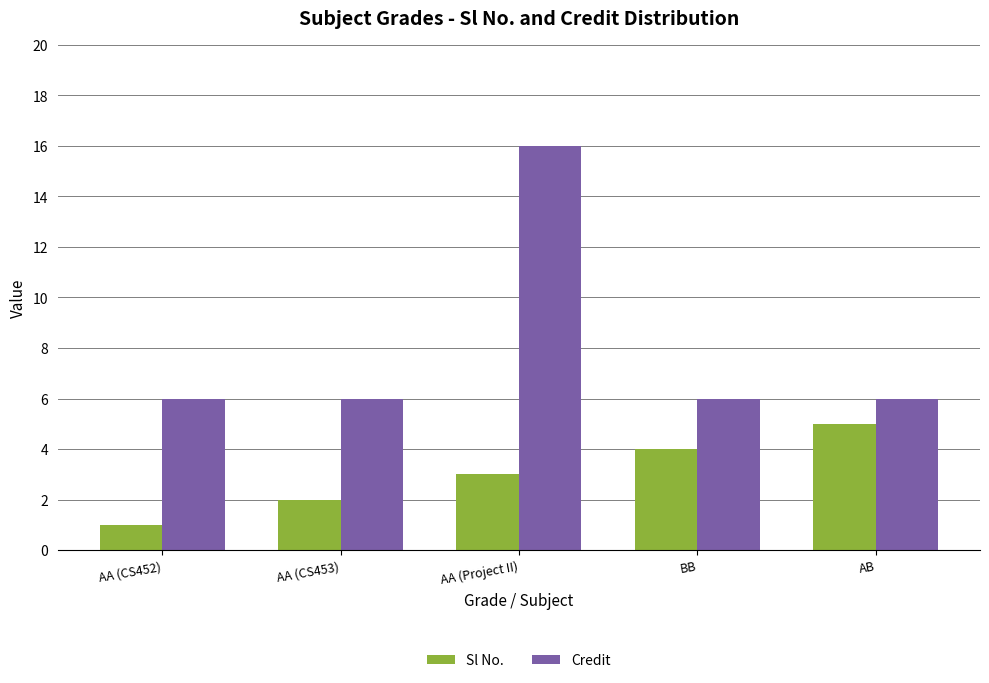

Rank the series by their average value, from lowest to highest.

Sl No., Credit